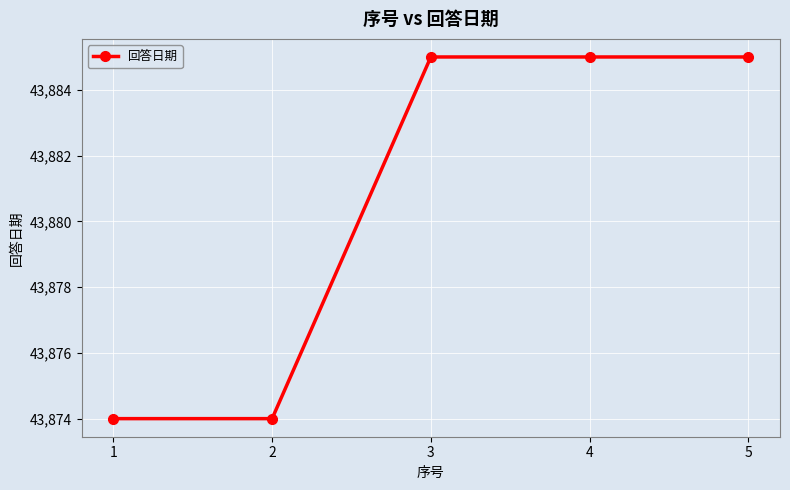

What value does the data have at 5?

43885